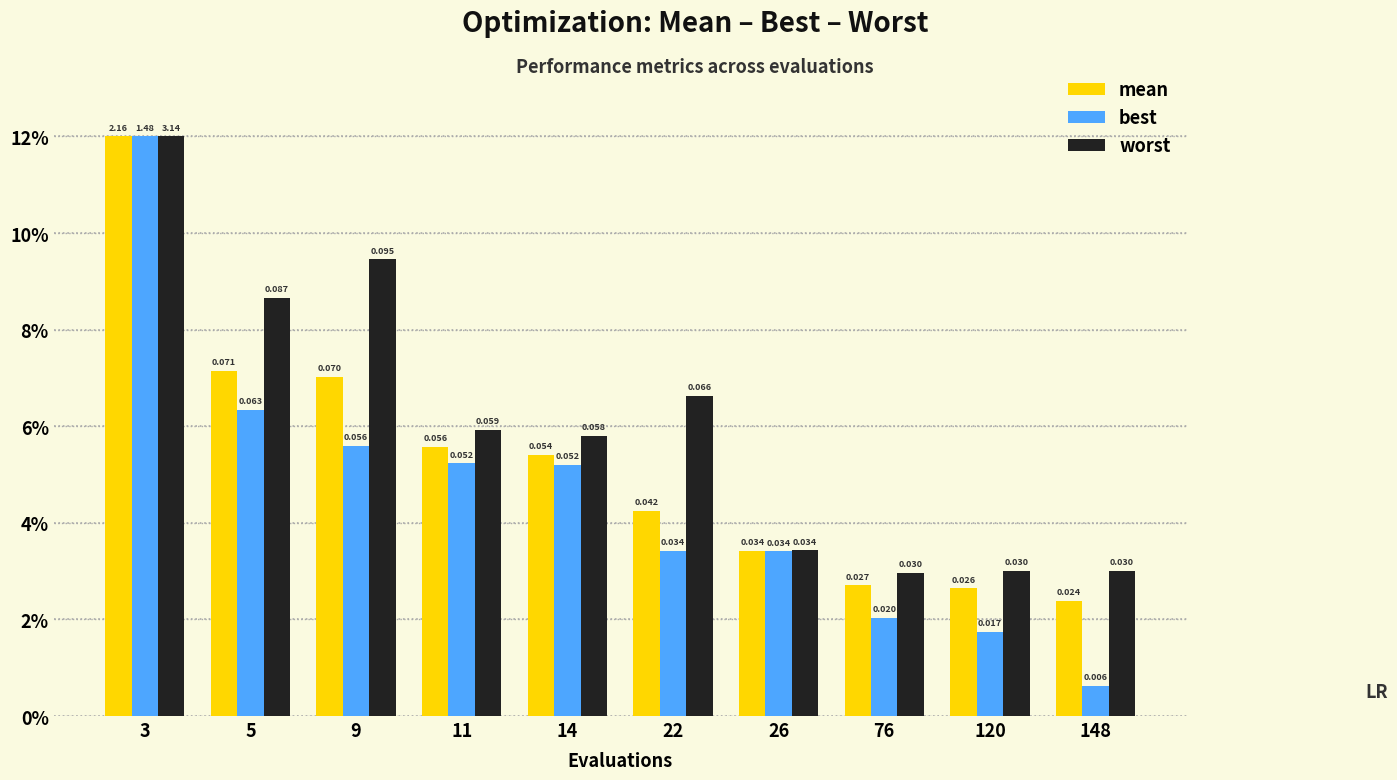

Rank the series at 26 from lowest to highest value.

best, mean, worst